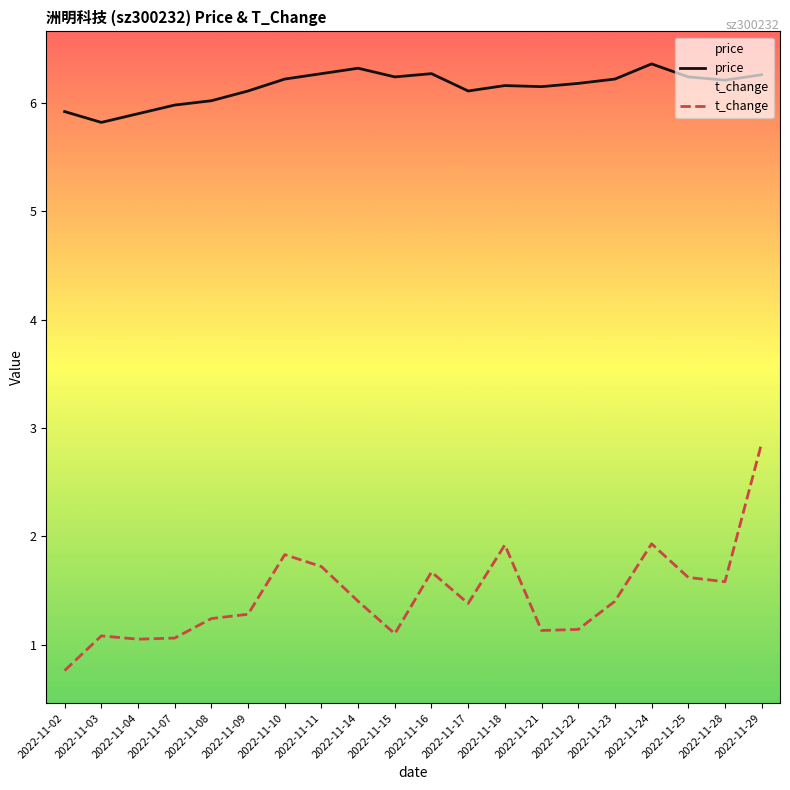

What is the value of the price point at the 5th from the left?

6.0